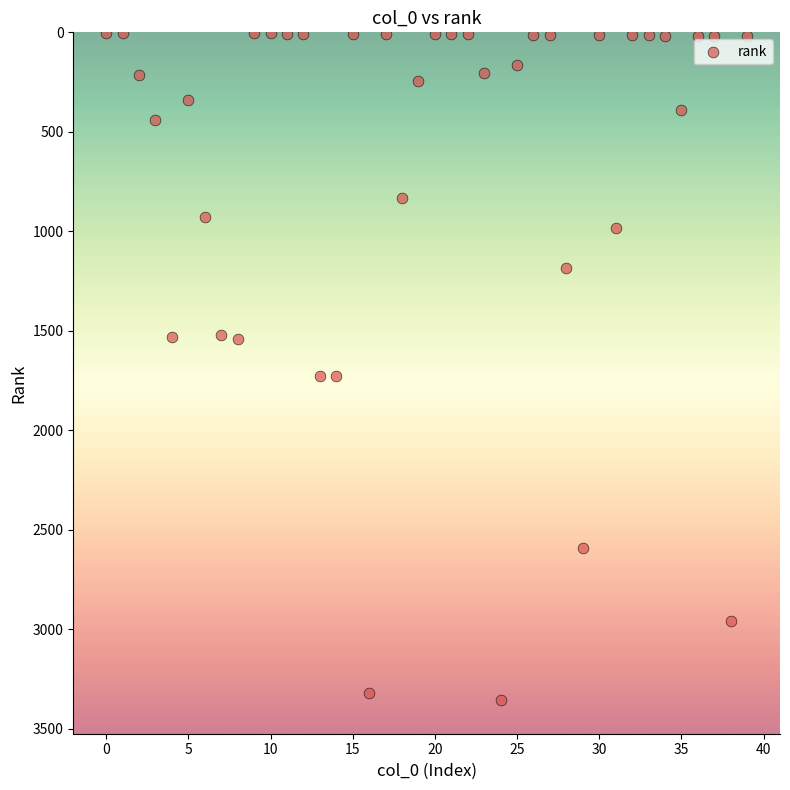

What is the range of Y values (max minus min)?

3356